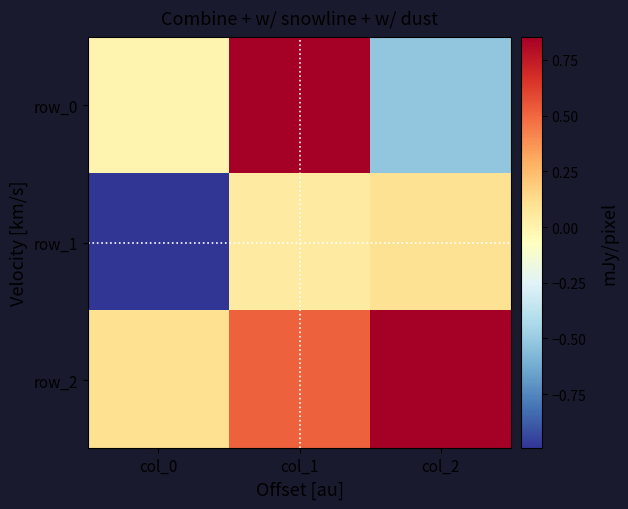

Rank the categories by row_2 value from highest to lowest.

col_2, col_1, col_0